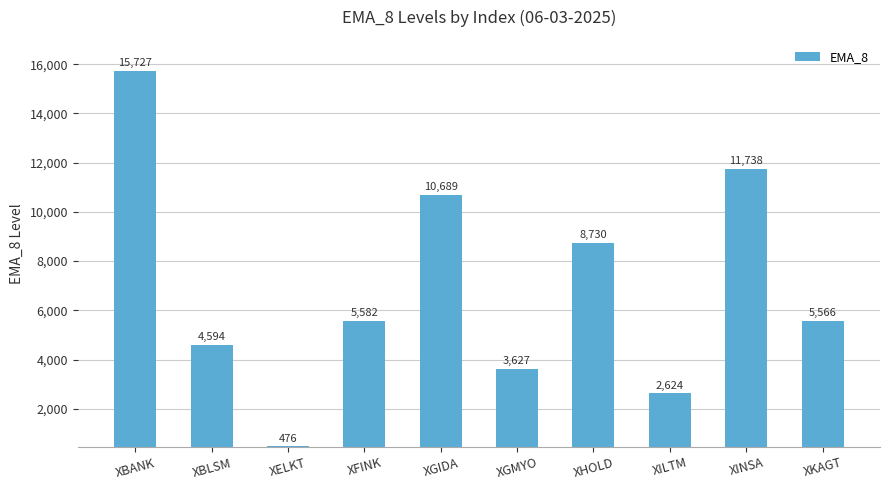

What is the difference between the second highest and minimum values?

11262.2